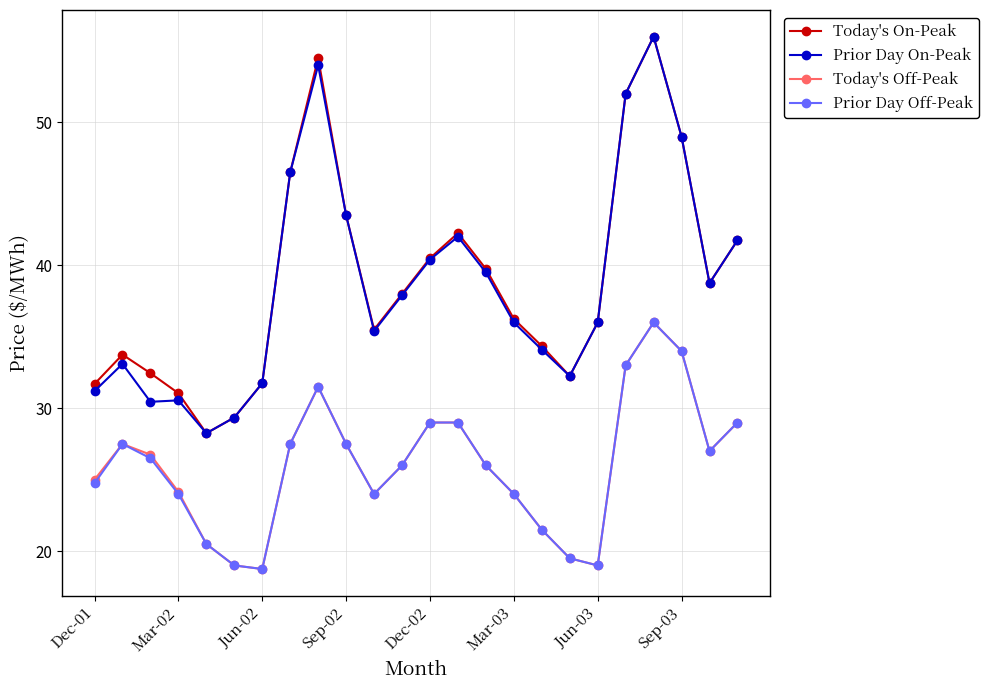

How many series are shown in this chart?

4